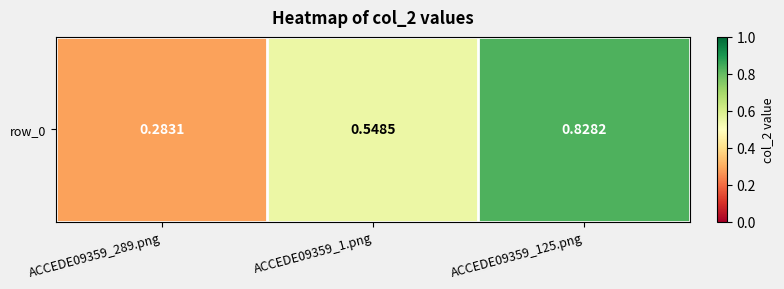

How many data points does each series have?

3